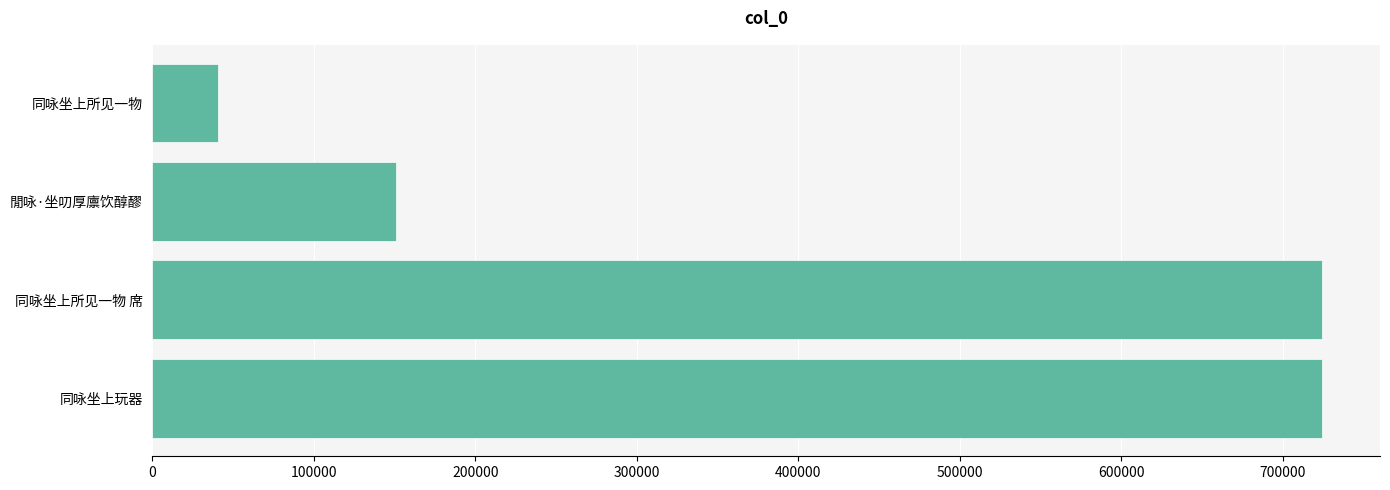

What is the difference between the maximum and second lowest values?

573311